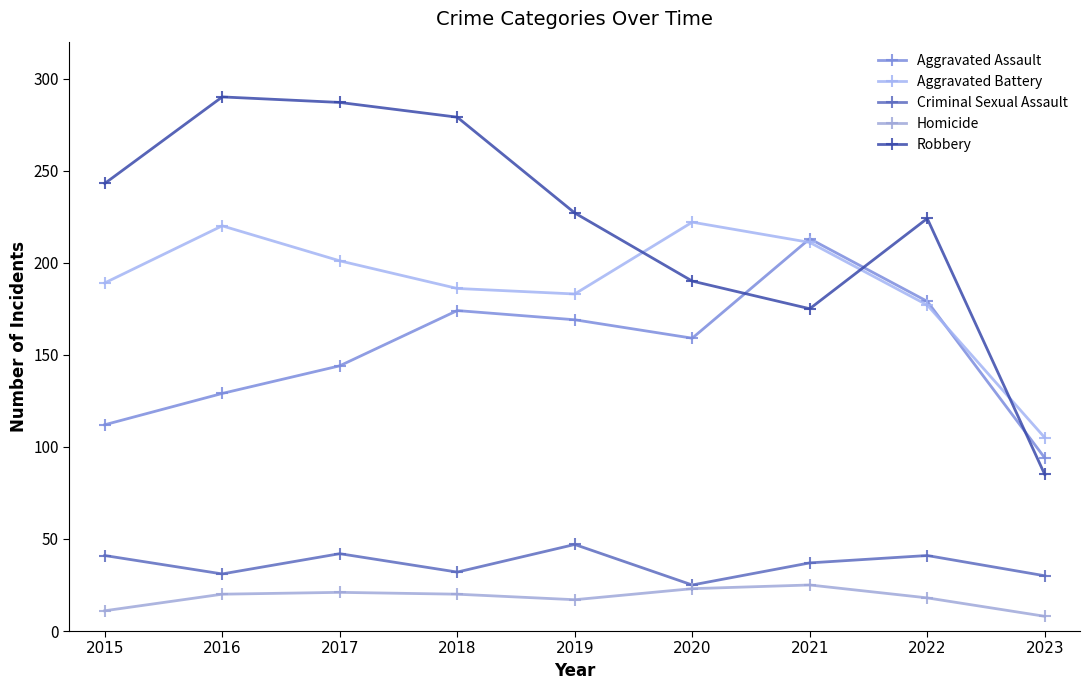

Where is the first local minimum for Criminal Sexual Assault?

2016